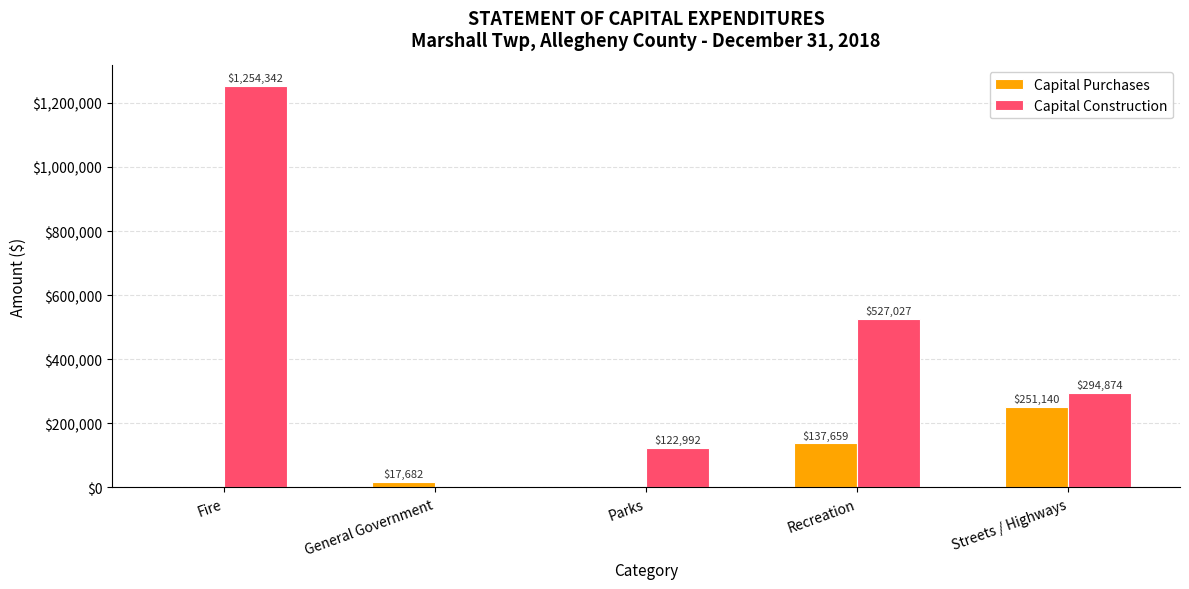

What is the spread (max minus min) of values at General Government?

17682